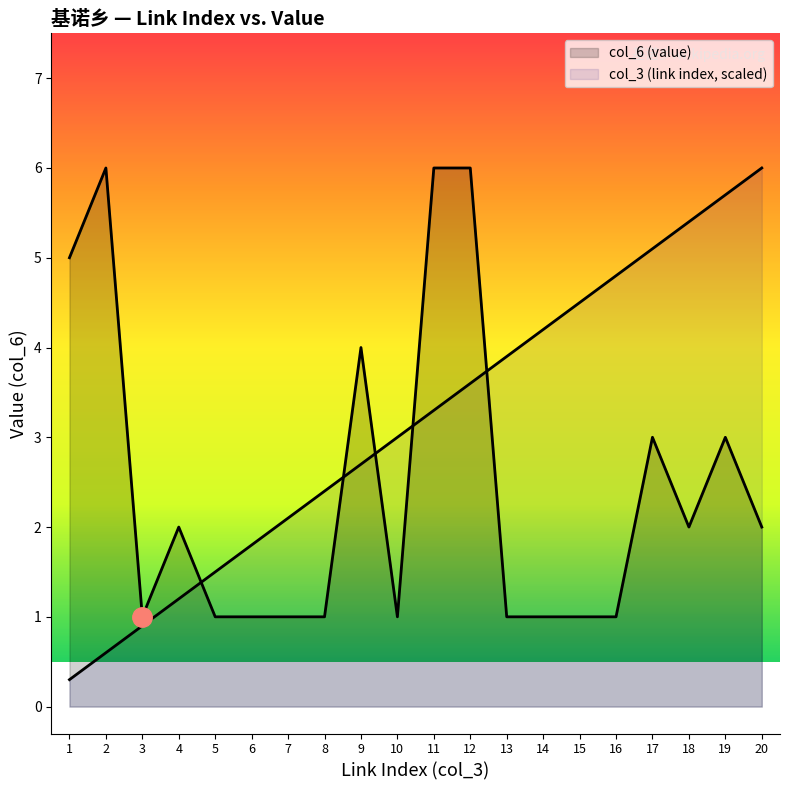

Is it true that col_3 (link index) equals 0.9 at 3?

True